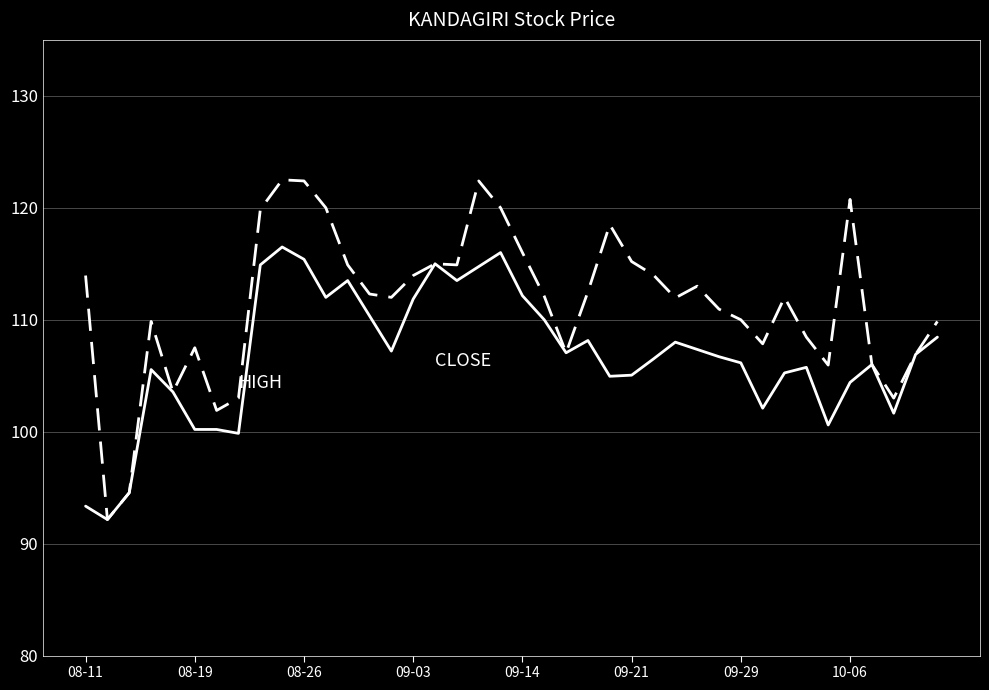

What is the maximum value shown in the chart?

122.5